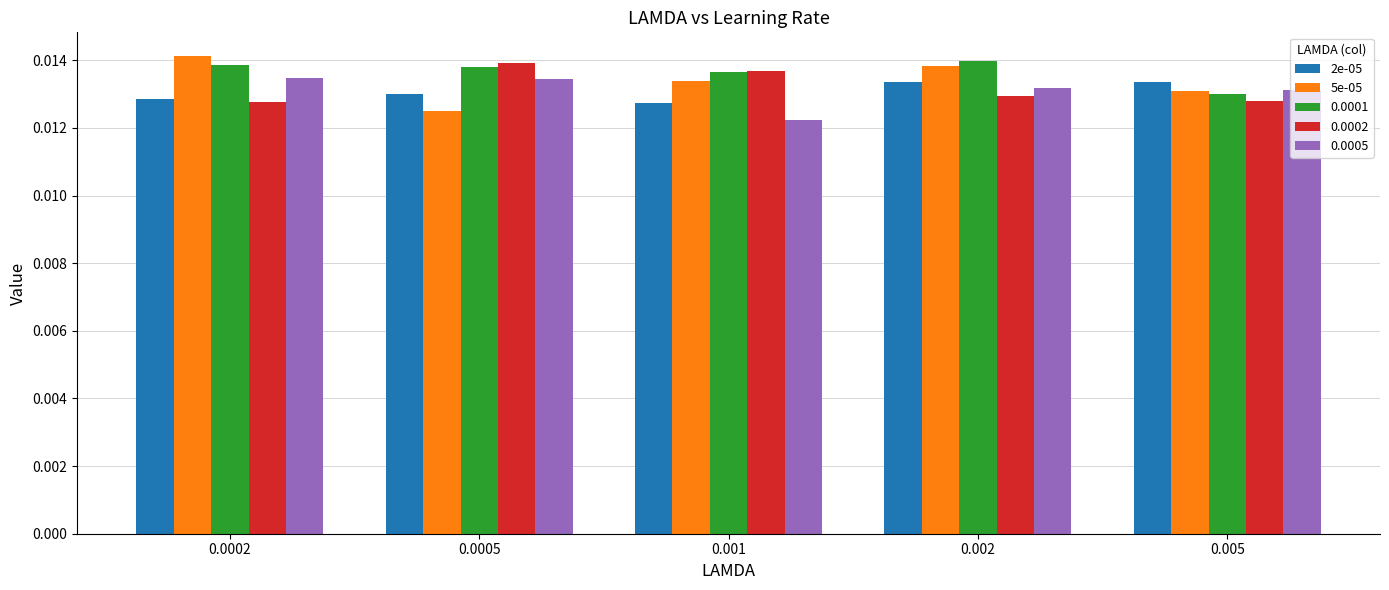

Are the bars grouped side by side (vs. stacked)?

Yes